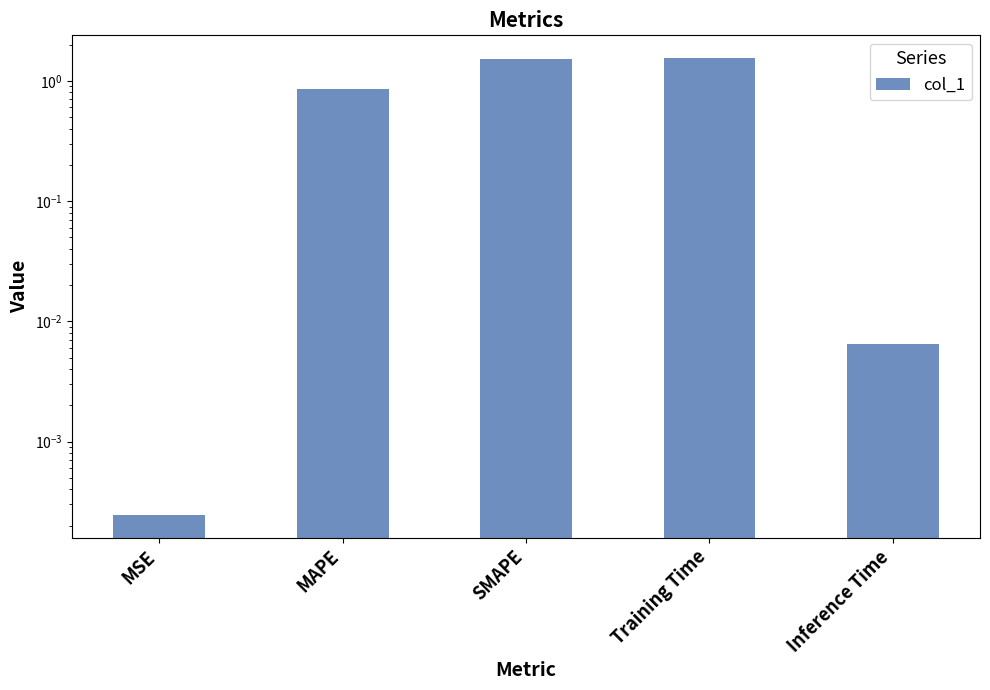

Reading left to right, list all the values displayed in this chart.

0.0	0.9	1.5	1.5	0.0